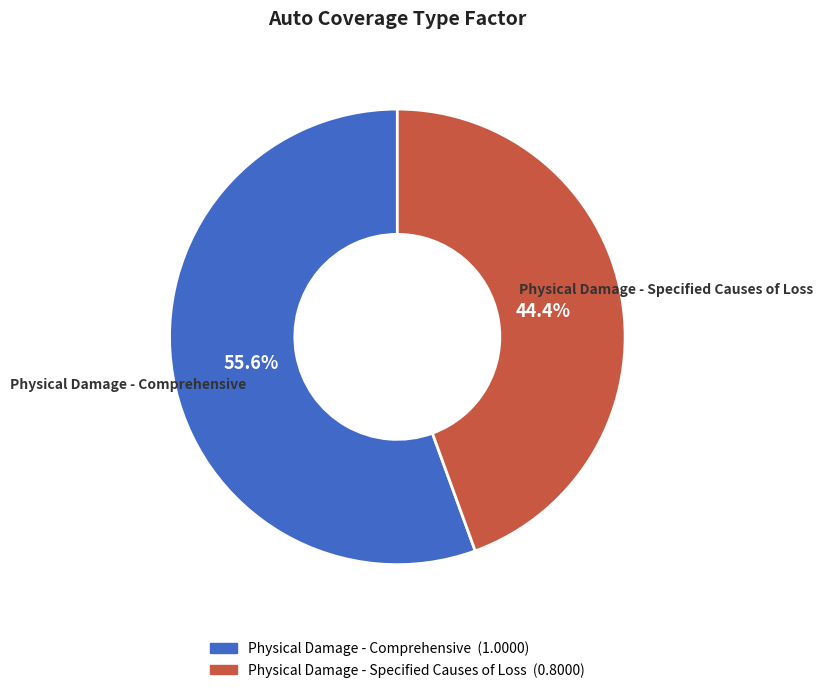

Which slice is the smallest?

Physical Damage - Specified Causes of Loss